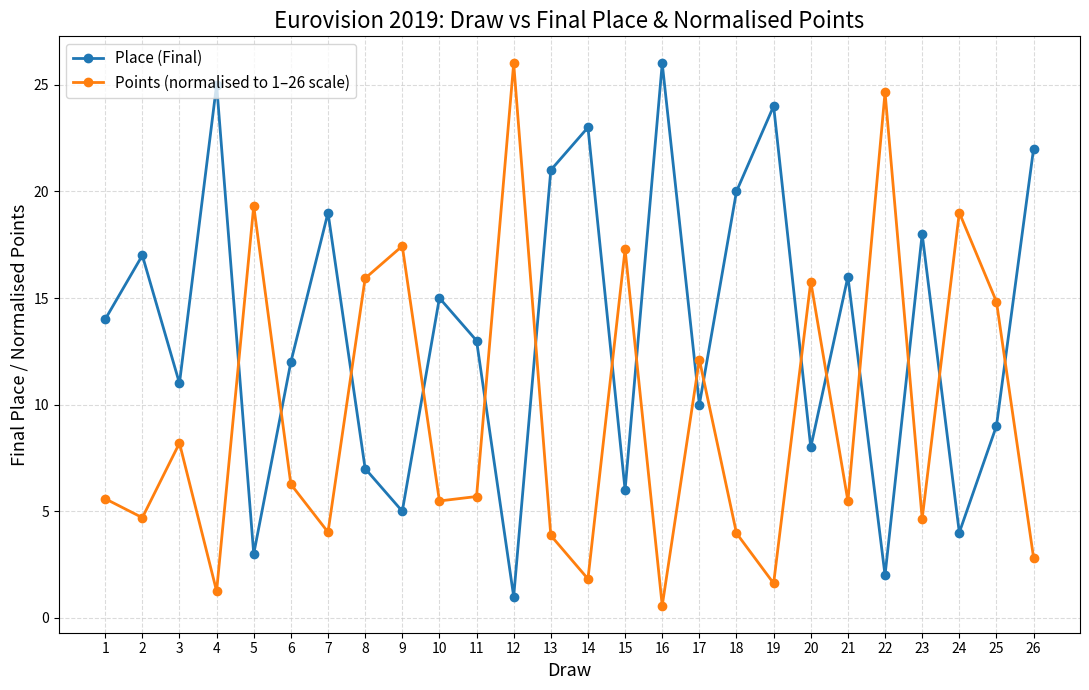

What are all the series names shown in the legend?

Place (Final), Points (normalised to 1–26 scale)